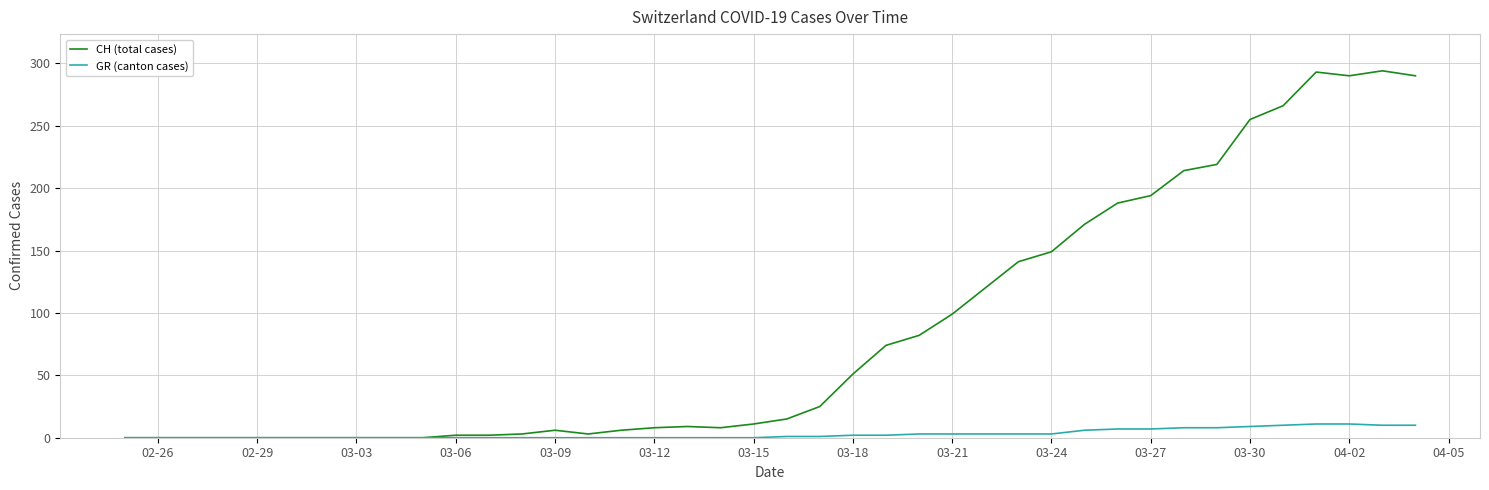

Which series has the largest range (max minus min)?

CH (total cases)